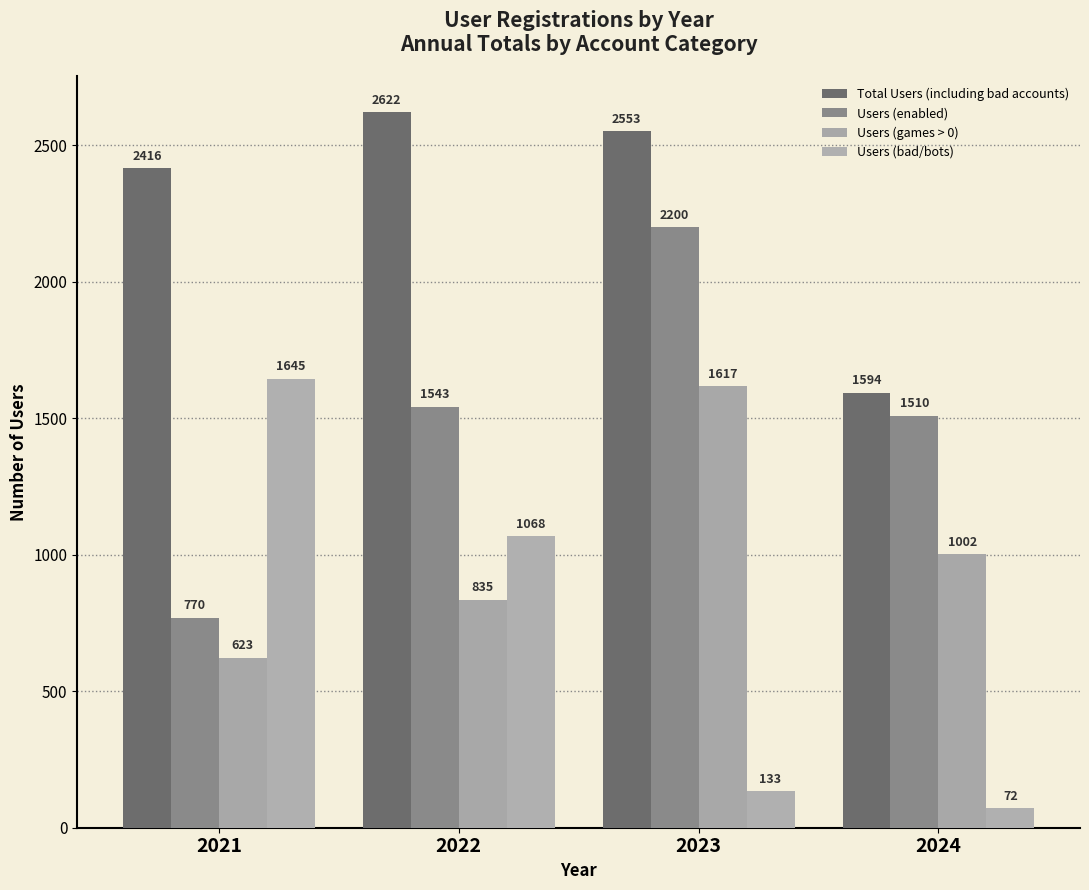

How many values in the Users (bad/bots) series are below 1068?

2